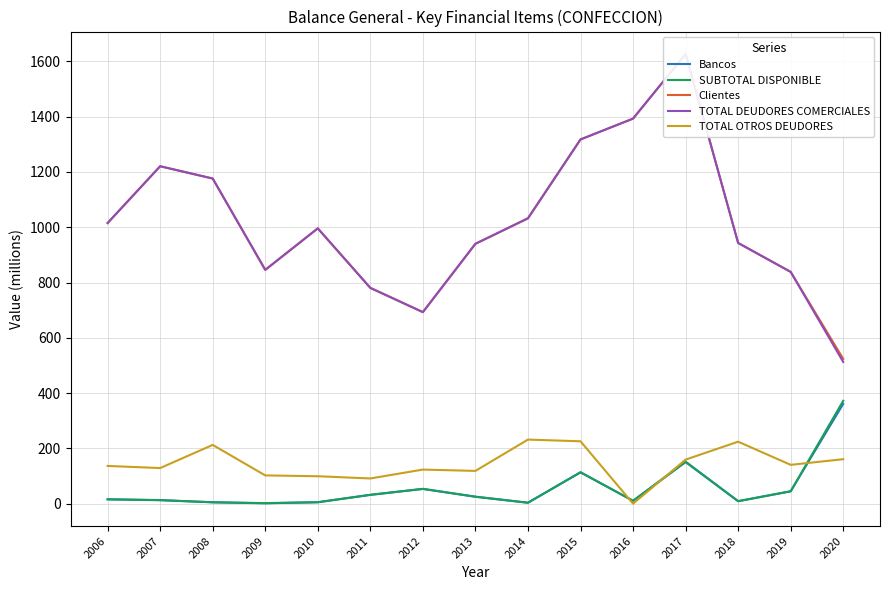

How many interior local peaks does the TOTAL DEUDORES COMERCIALES series have?

3